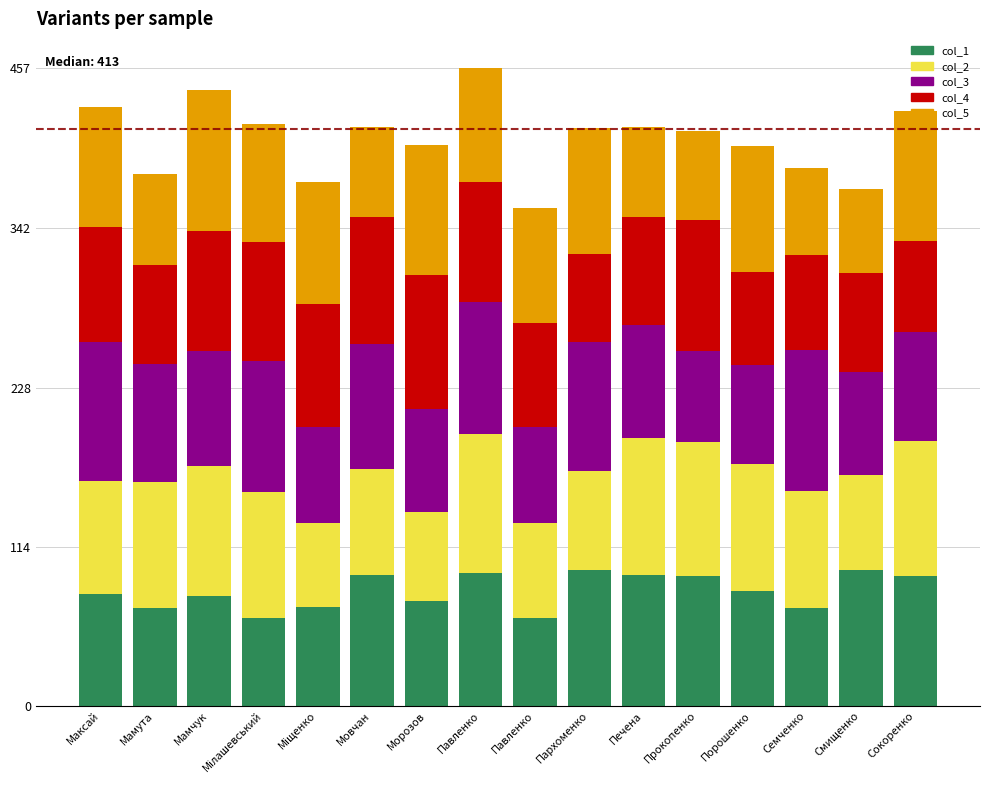

Rank the series by their maximum value, from highest to lowest.

col_3, col_5, col_2, col_1, col_4